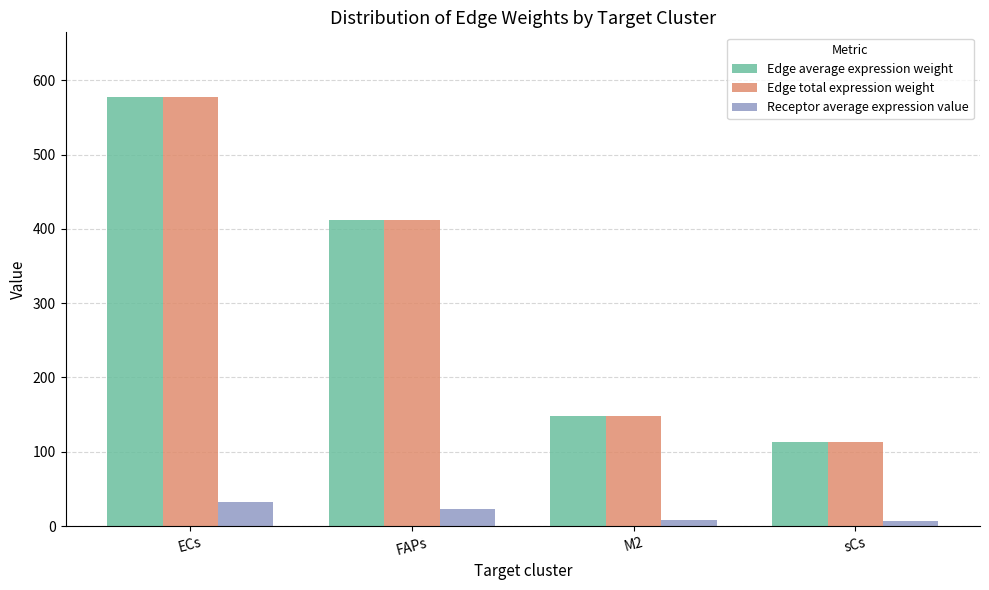

What is the approximate value of Receptor average expression value at sCs?

6.3